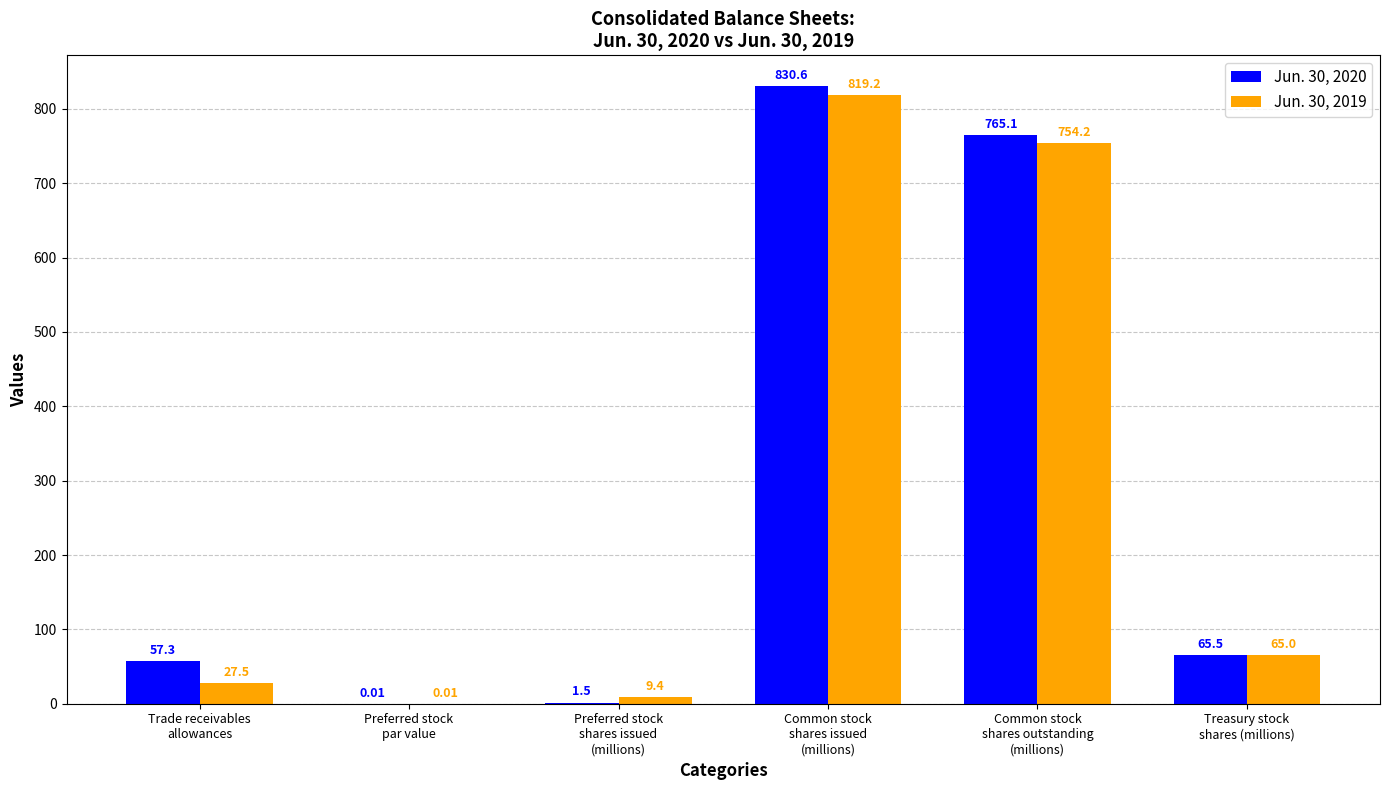

The value of Jun. 30, 2019 at Common stock
shares issued
(millions) is 1393.8. True or false?

False